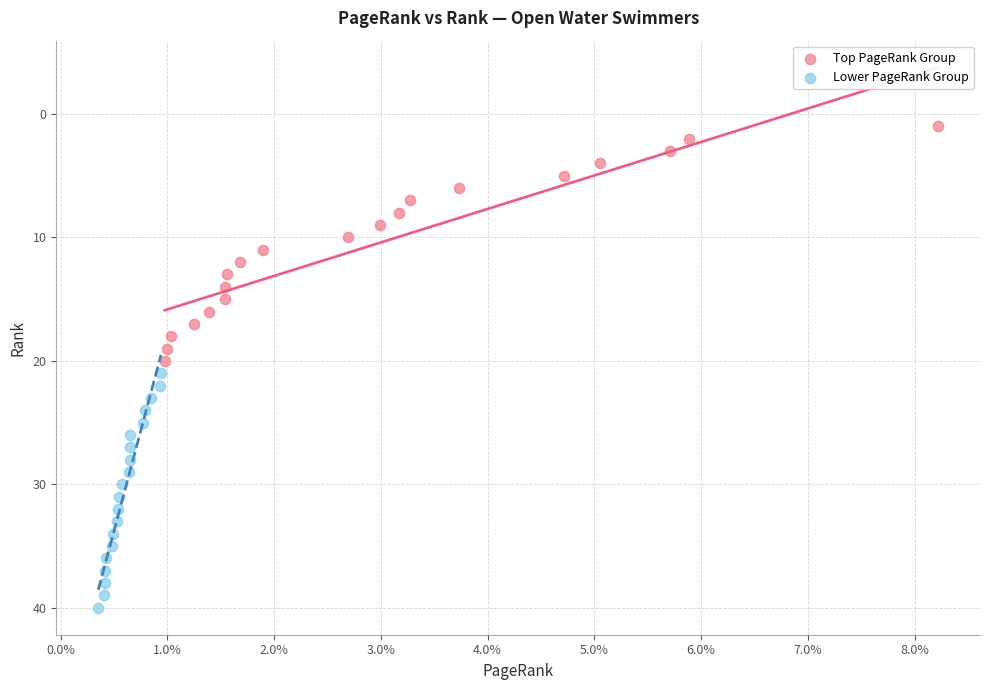

Which series reaches the maximum Y coordinate?

Lower PageRank Group